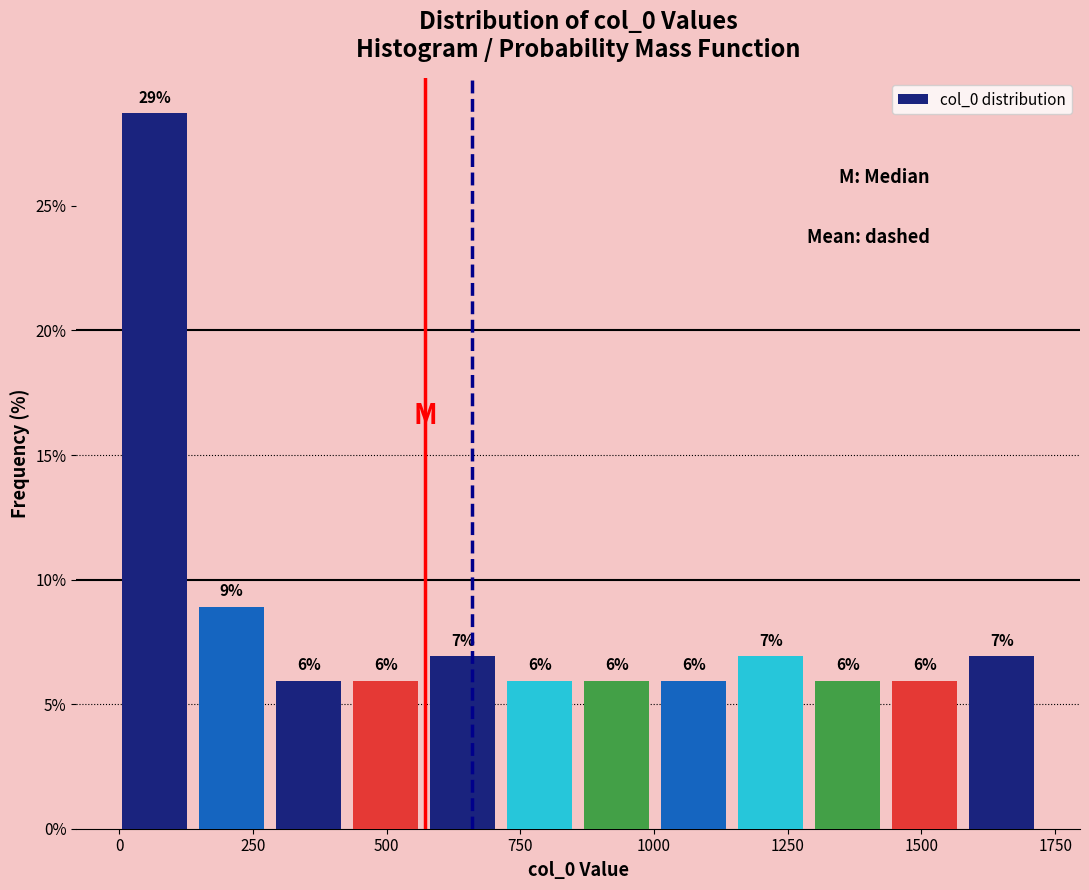

Read against the x-axis, roughly where is the centre of the tallest bar?

50